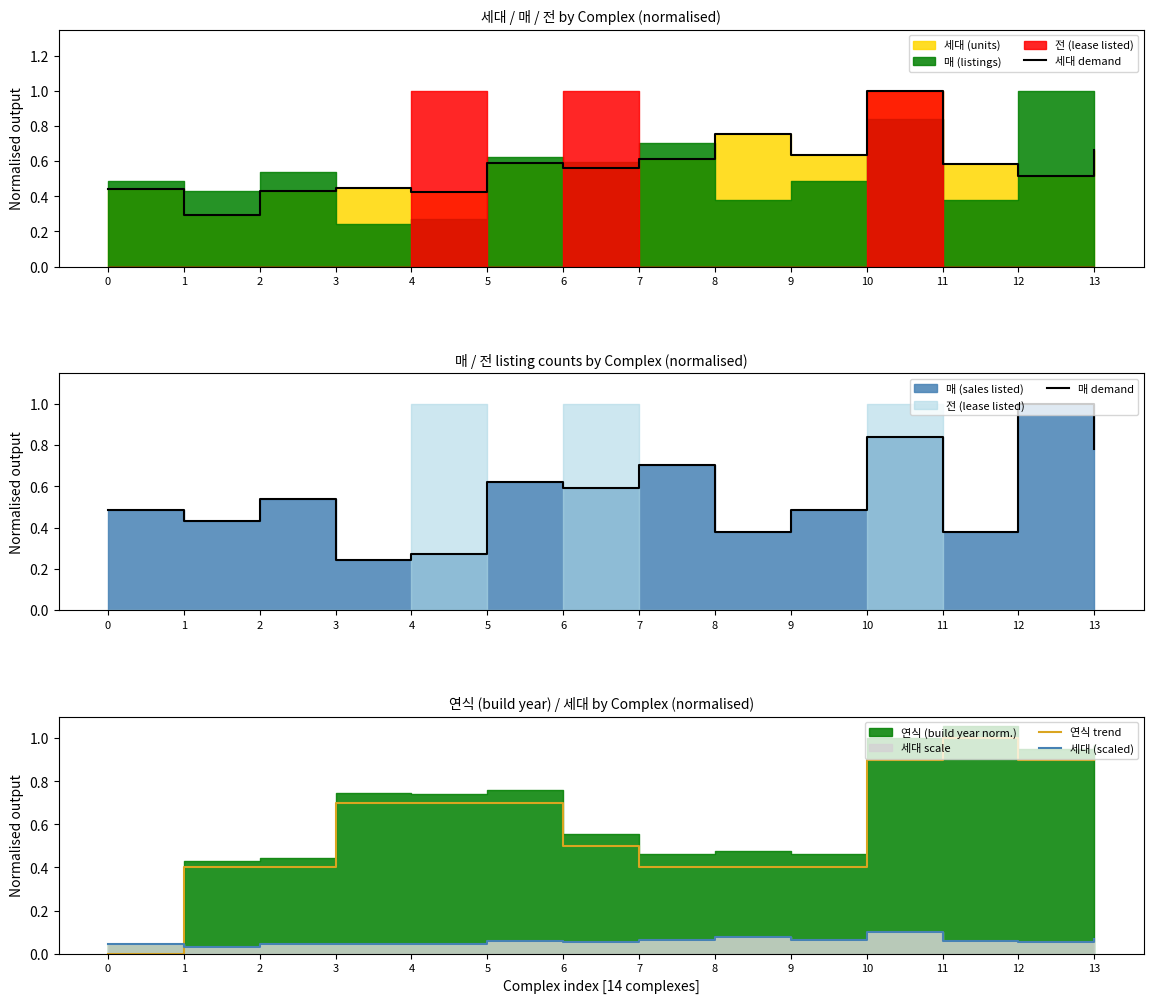

Between 4 and 7, which is larger?

7